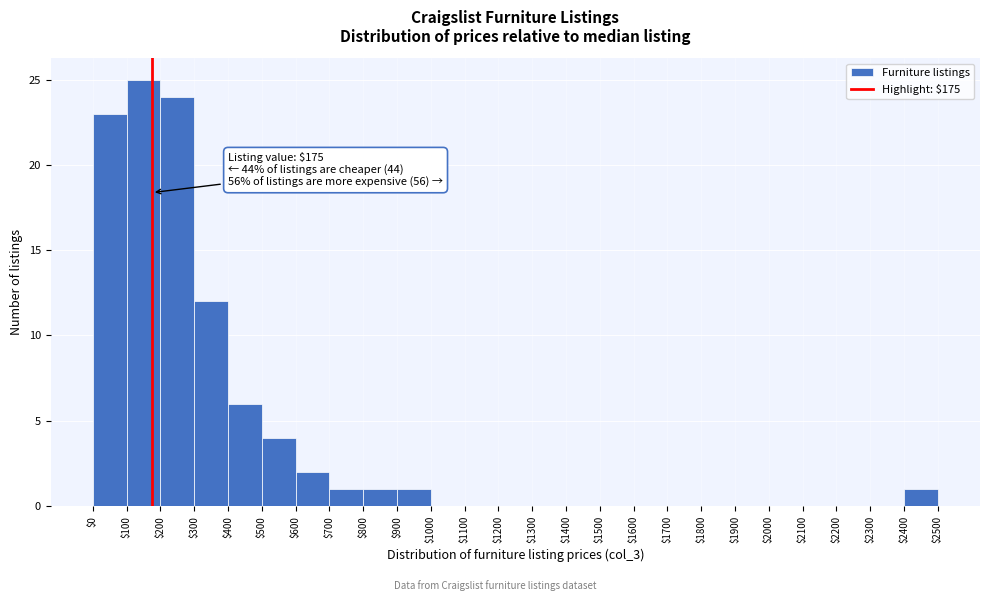

Over which range of the x-axis is the bar tallest?

$100 to $200